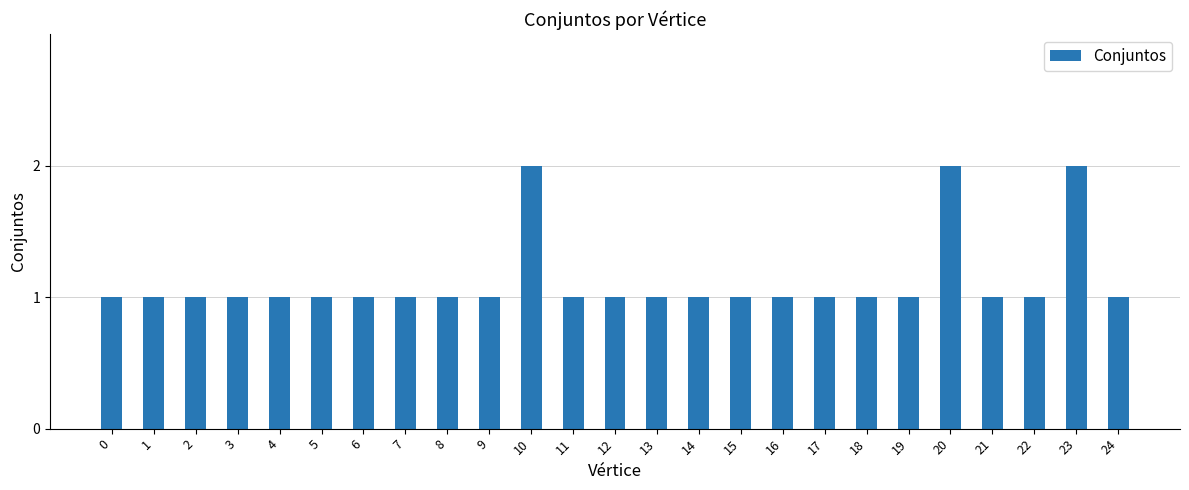

How many series are shown in this chart?

1